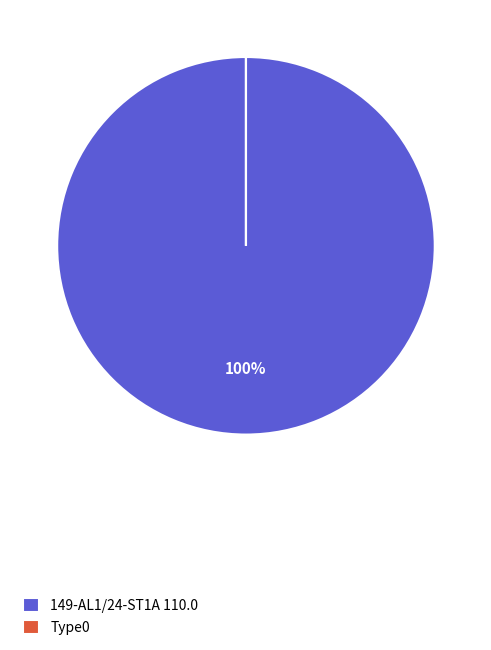

To the nearest percent, what portion does 149-AL1/24-ST1A 110.0 represent?

100%